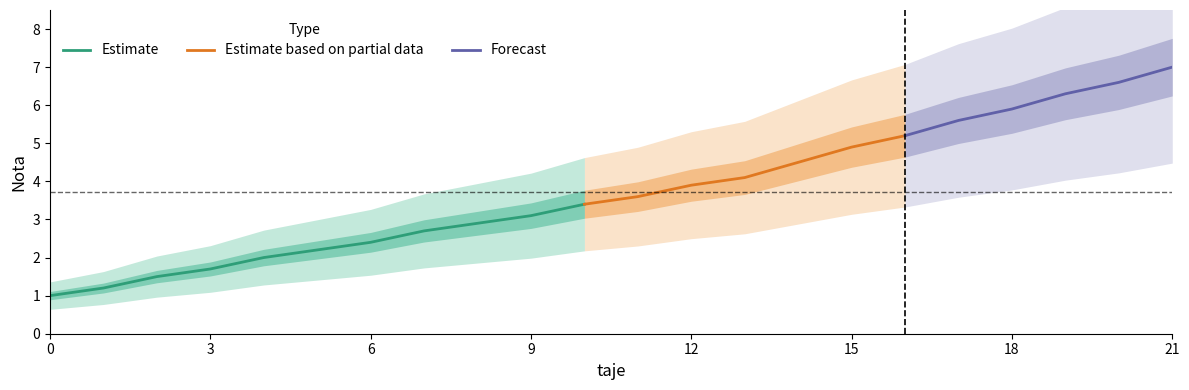

At which label does the data first exceed 3?

9